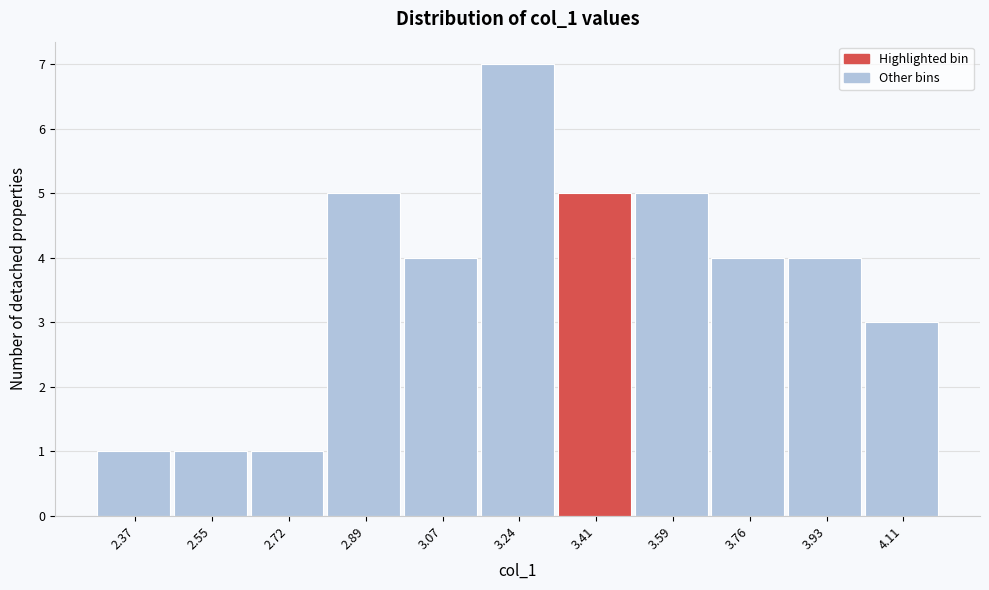

Reading right to left, extract all data points from this chart.

4.11=3	3.93=4	3.76=4	3.59=5	3.41=5	3.24=7	3.07=4	2.89=5	2.72=1	2.55=1	2.37=1